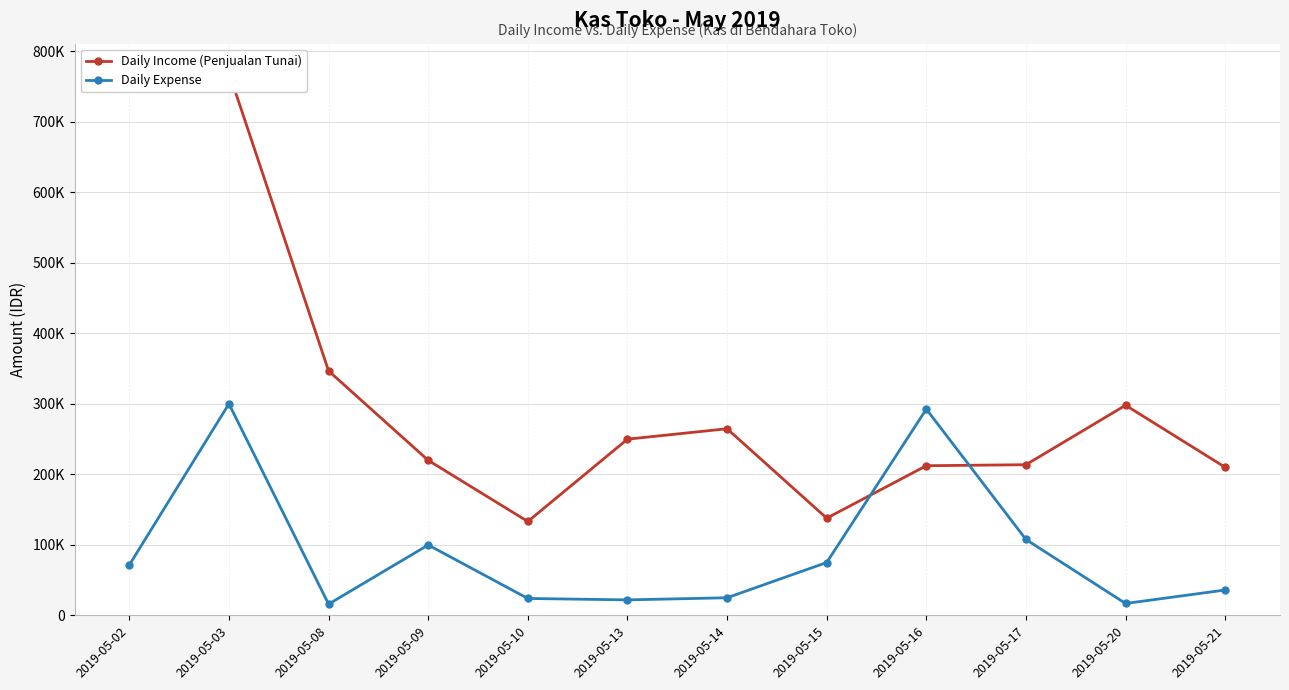

Is this an area chart (filled region under the line)?

No